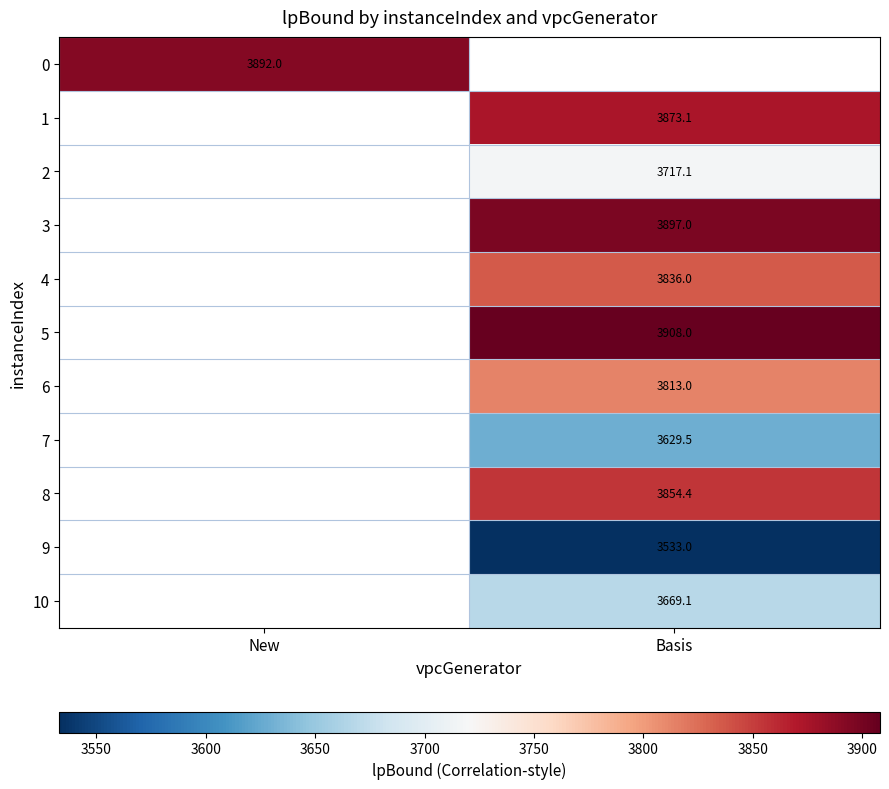

At how many categories does at least one series exceed 3859?

2